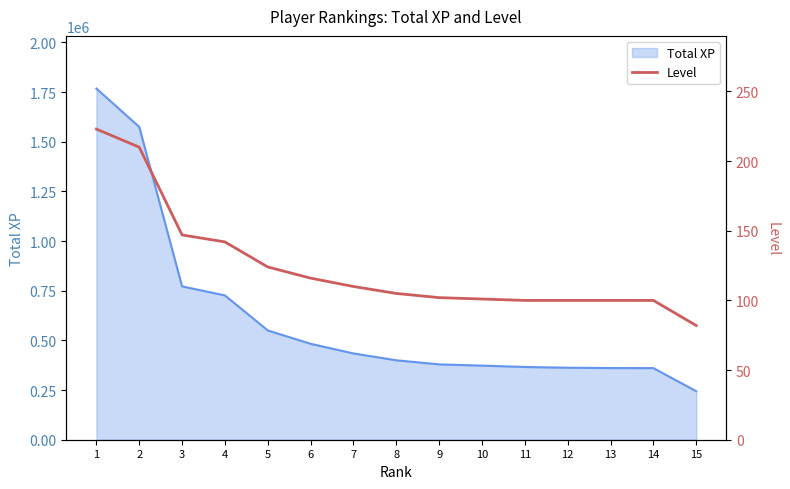

What is the difference between the maximum and minimum values?

141